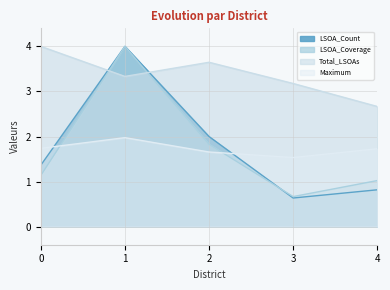

Which series has the largest total across all categories?

Total_LSOAs